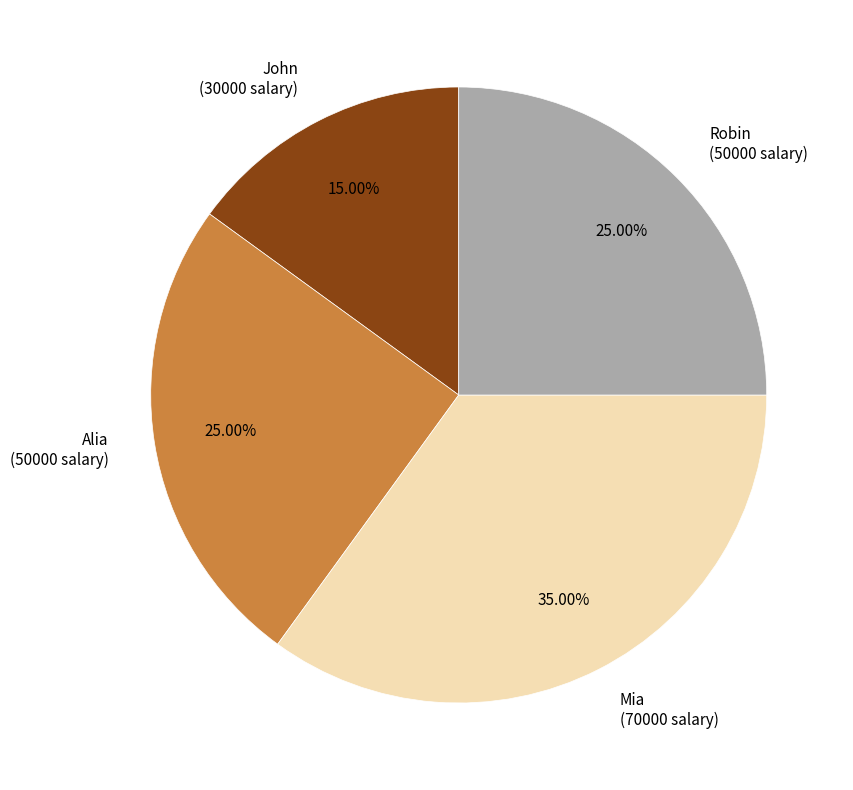

How many slices are in this pie chart?

4